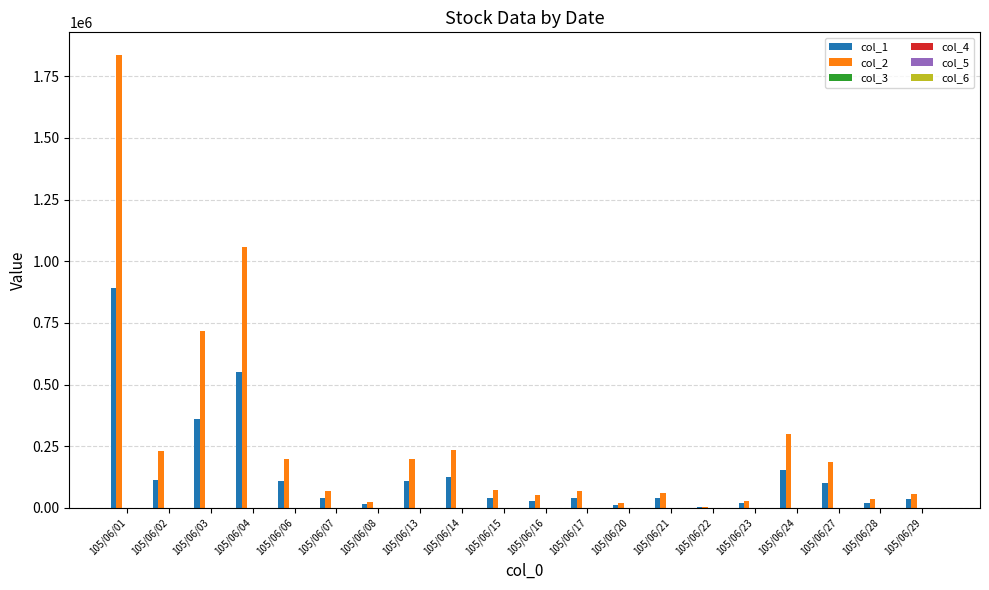

At which category does the chart reach its peak across all series?

105/06/01